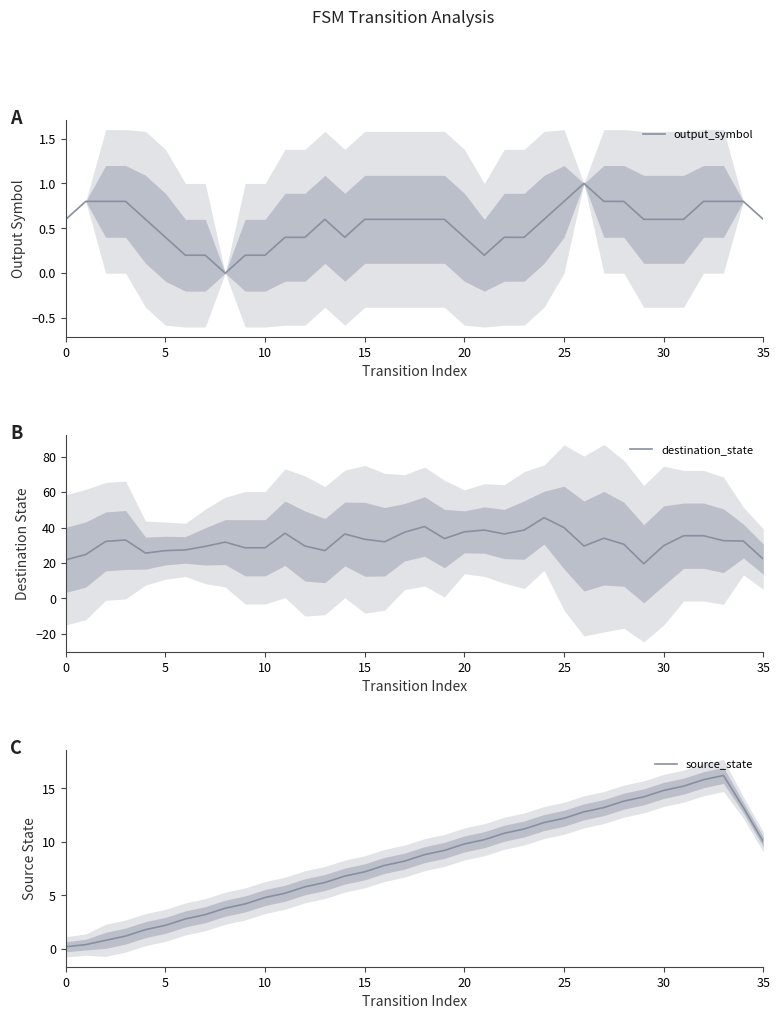

What is the total value across all series at 14?

43.6